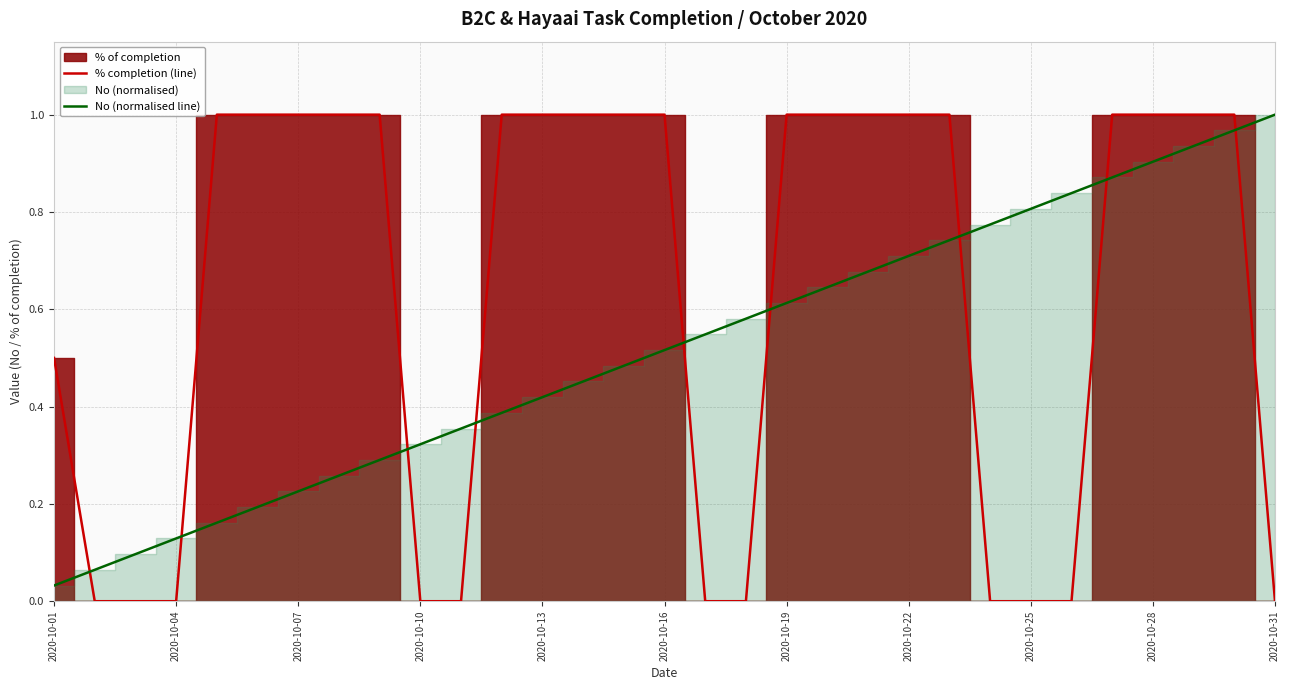

At which label does No (normalised line) reach its minimum?

2020-10-01